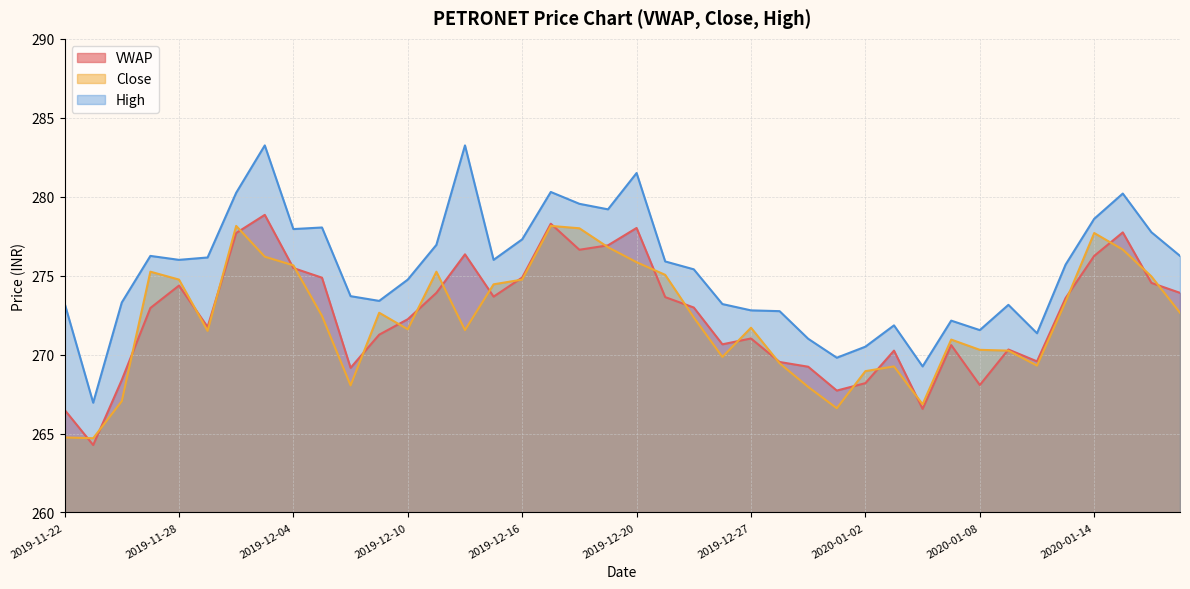

Does the chart have visible grid lines?

Yes